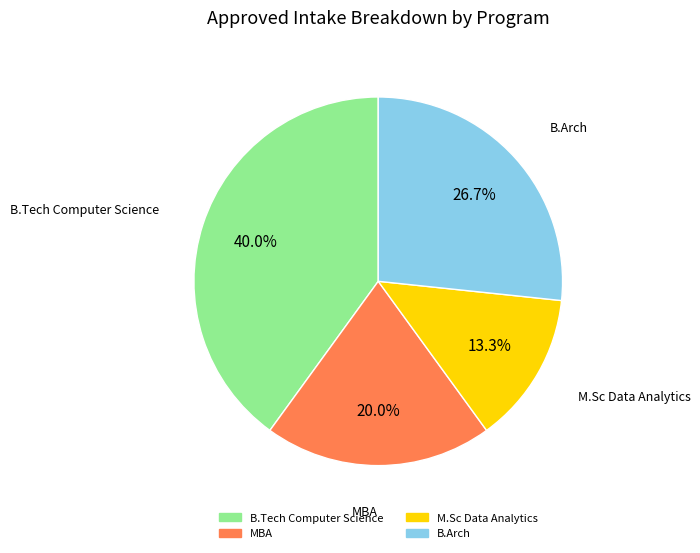

What is the ratio of the value at B.Tech Computer Science to the value at MBA?

2.0